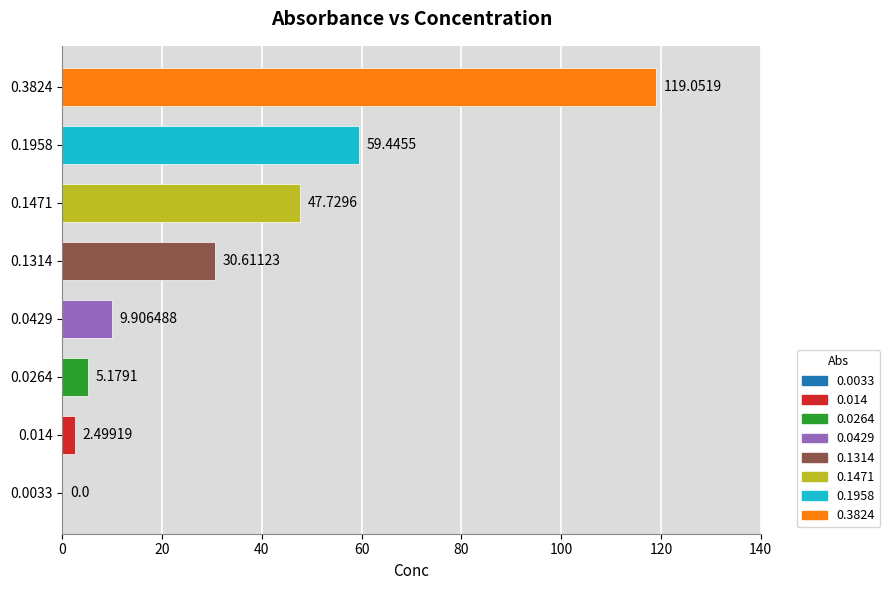

Are the bars horizontal?

Yes